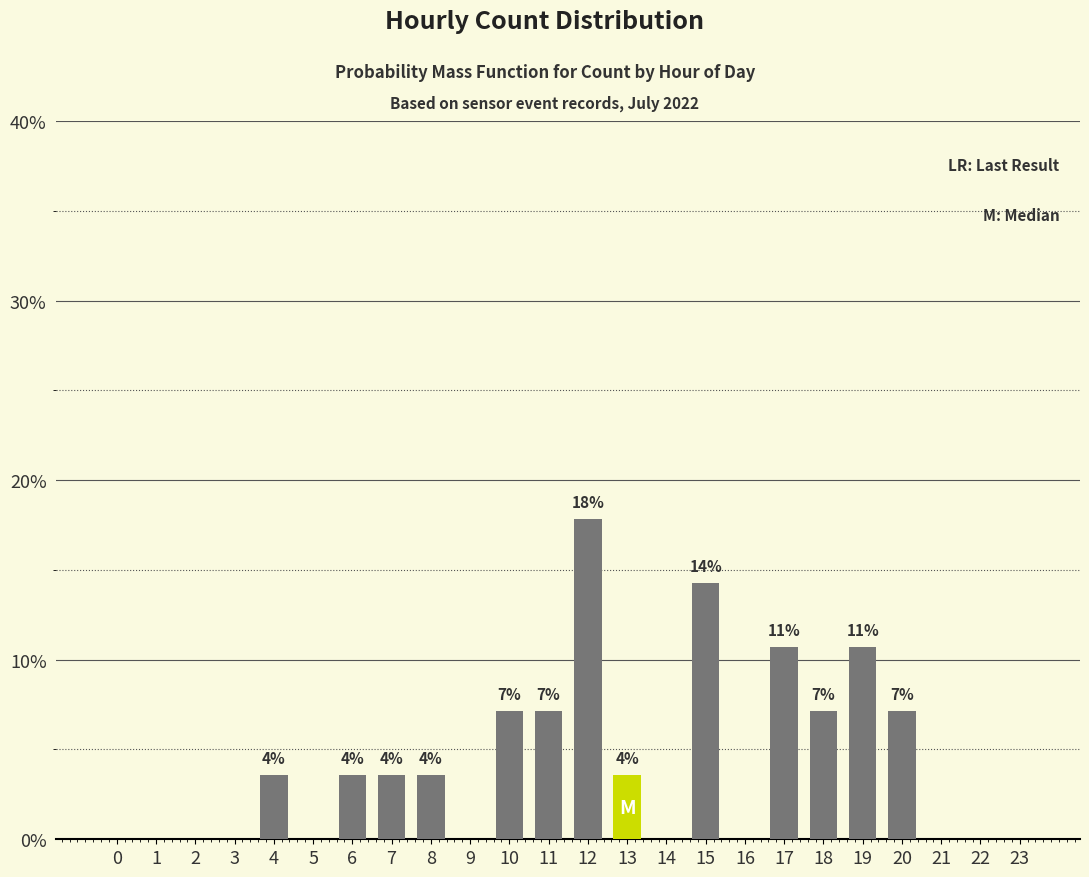

List the labels in order of value, largest first.

12, 15, 17, 19, 10, 11, 18, 20, 4, 6, 7, 8, 13, 0, 1, 2, 3, 5, 9, 14, 16, 21, 22, 23